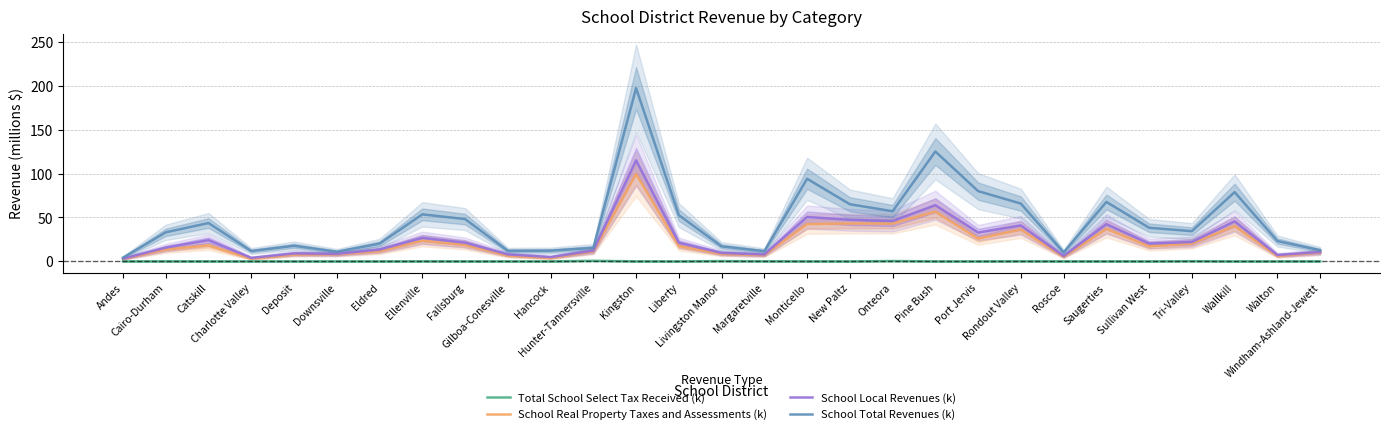

True or false: School Real Property Taxes and Assessments (k) and Total School Select Tax Received (k) cross at least once.

False